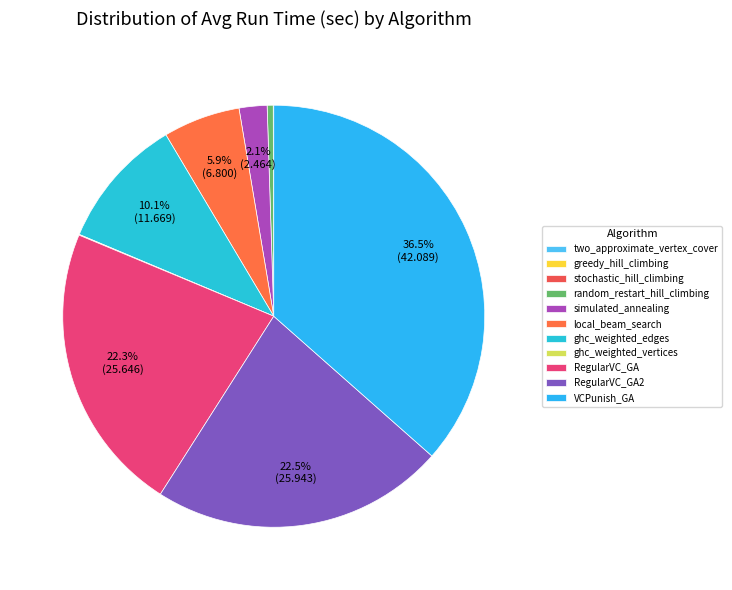

Which slice is the smallest?

two_approximate_vertex_cover